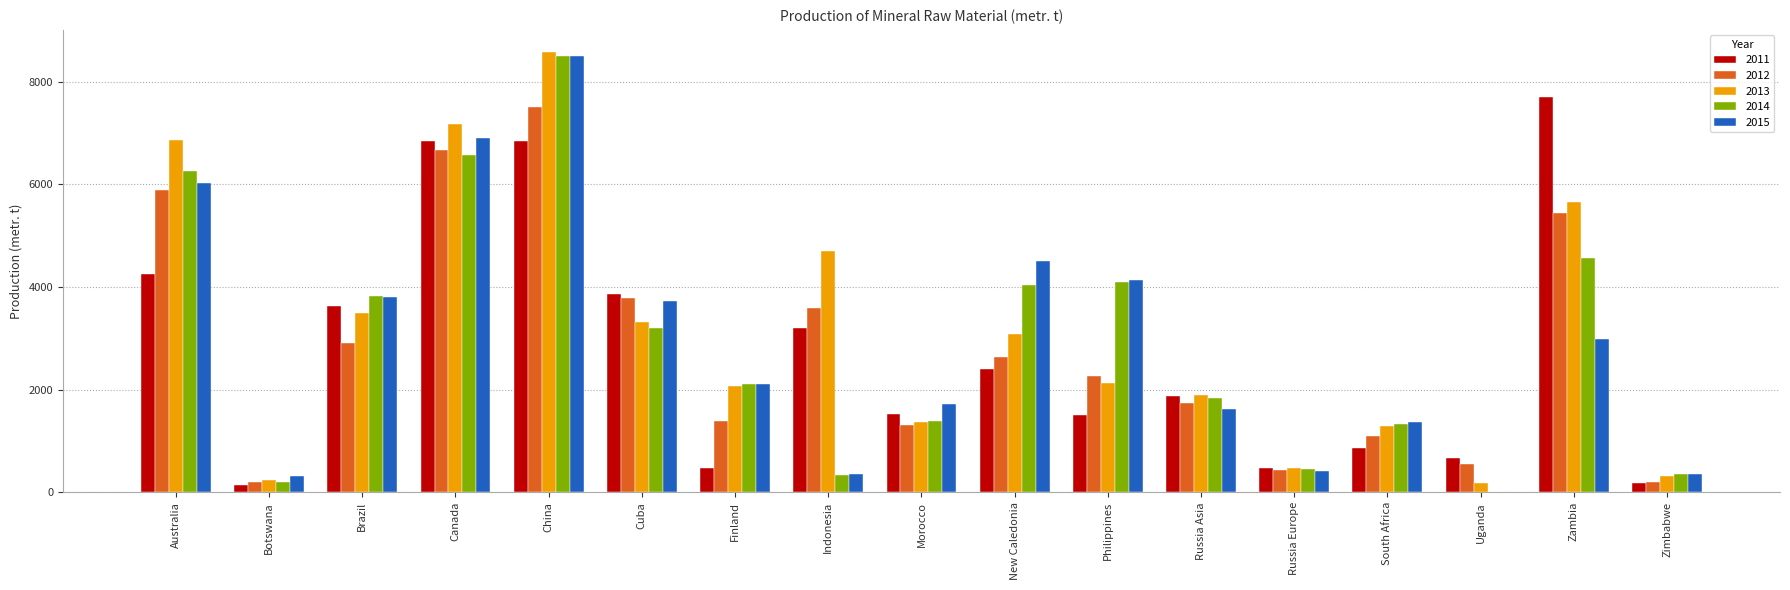

Does the chart contain stacked bars?

No